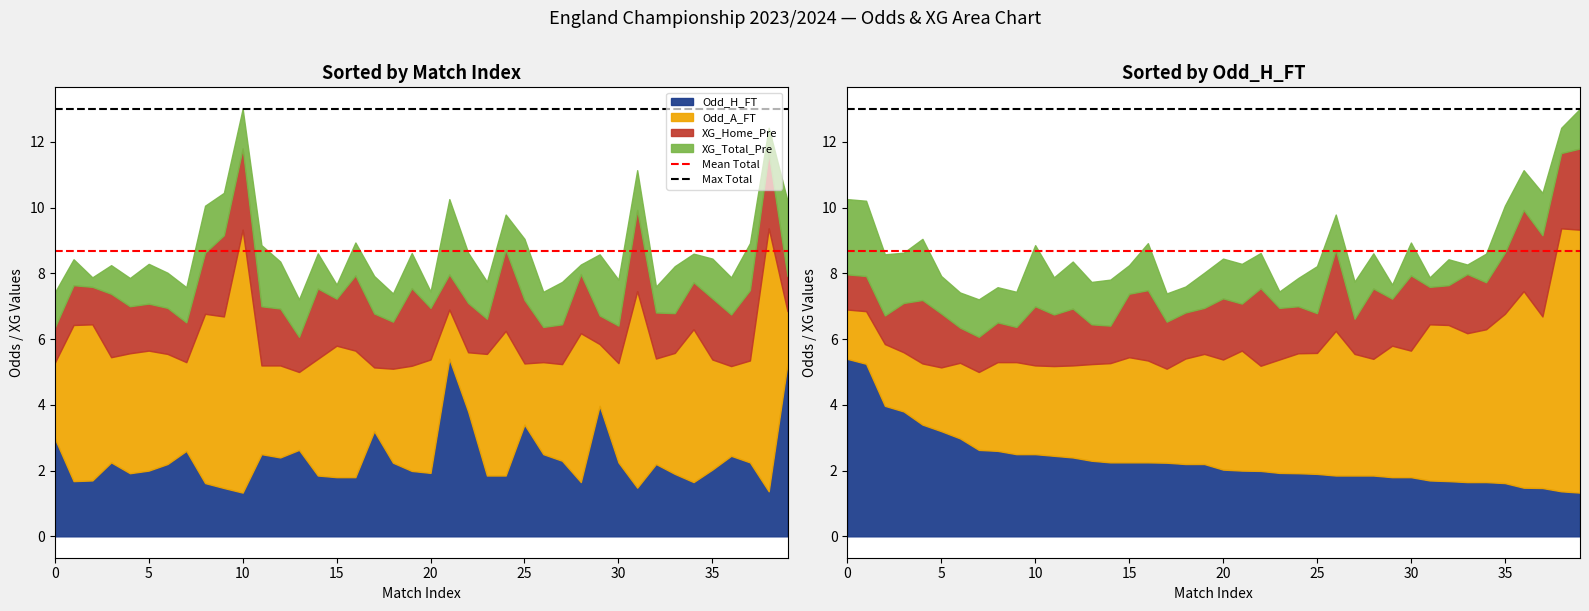

Which series has the largest total across all categories?

Max Total